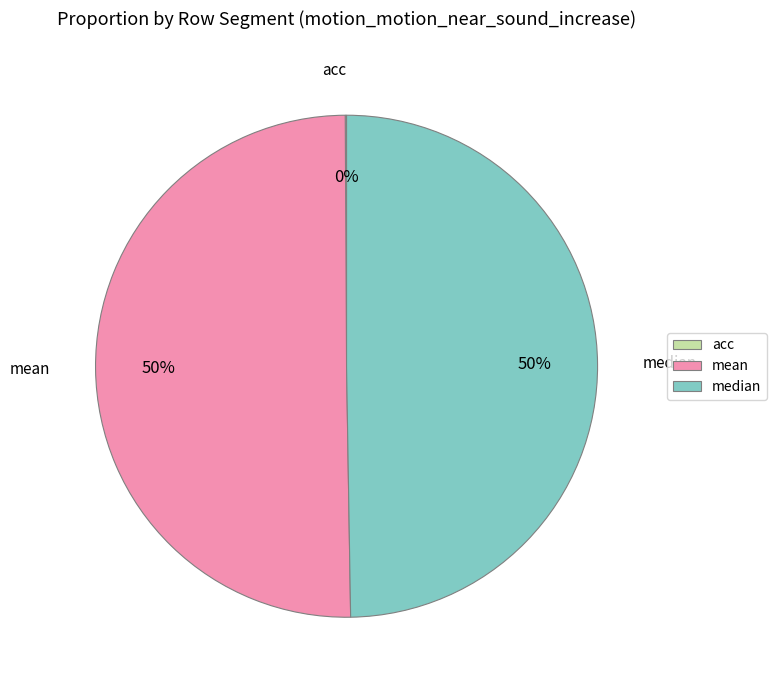

Is it true that mean is 64% of the pie?

False